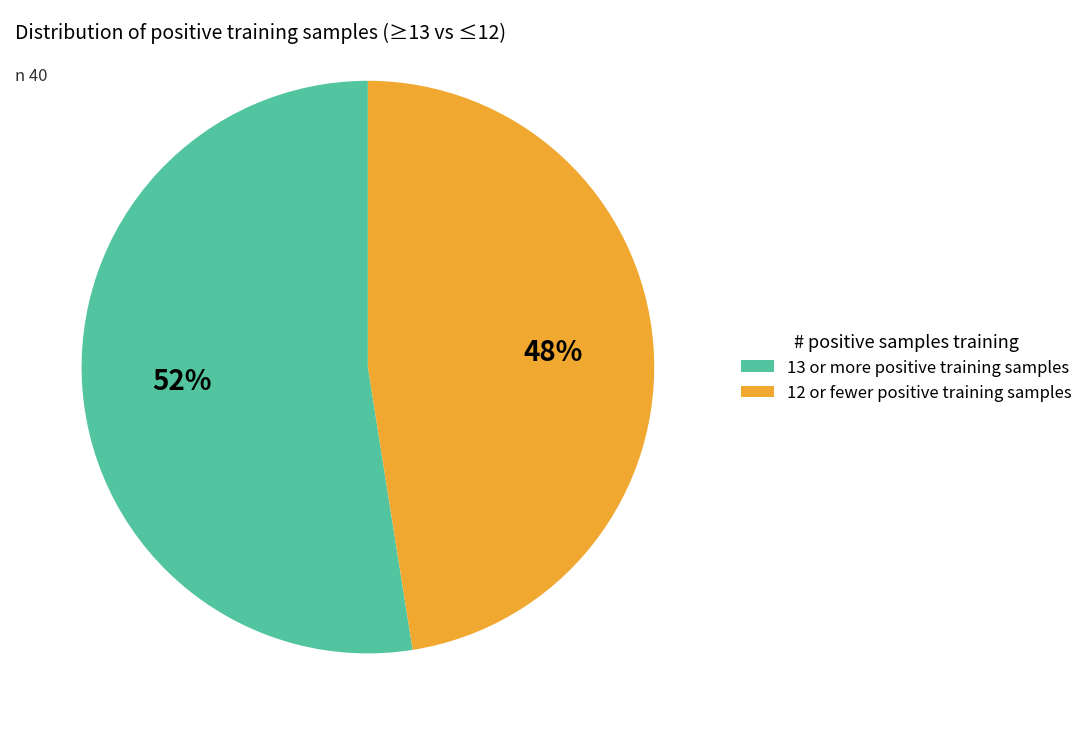

Does 13 or more positive training samples account for over 50% of the chart?

Yes